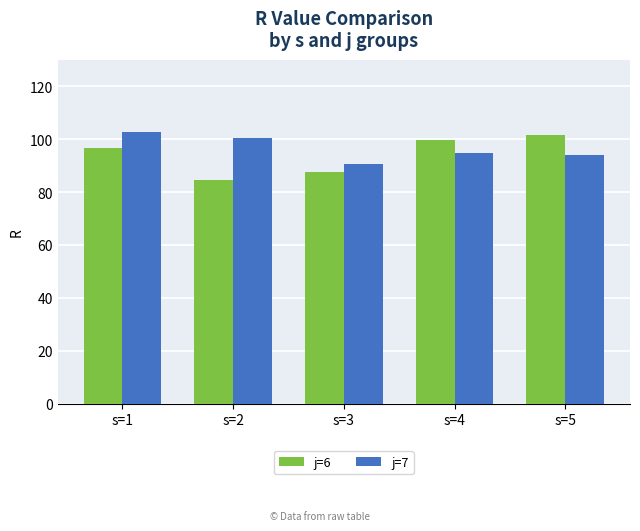

What is the minimum value shown in the chart?

84.6